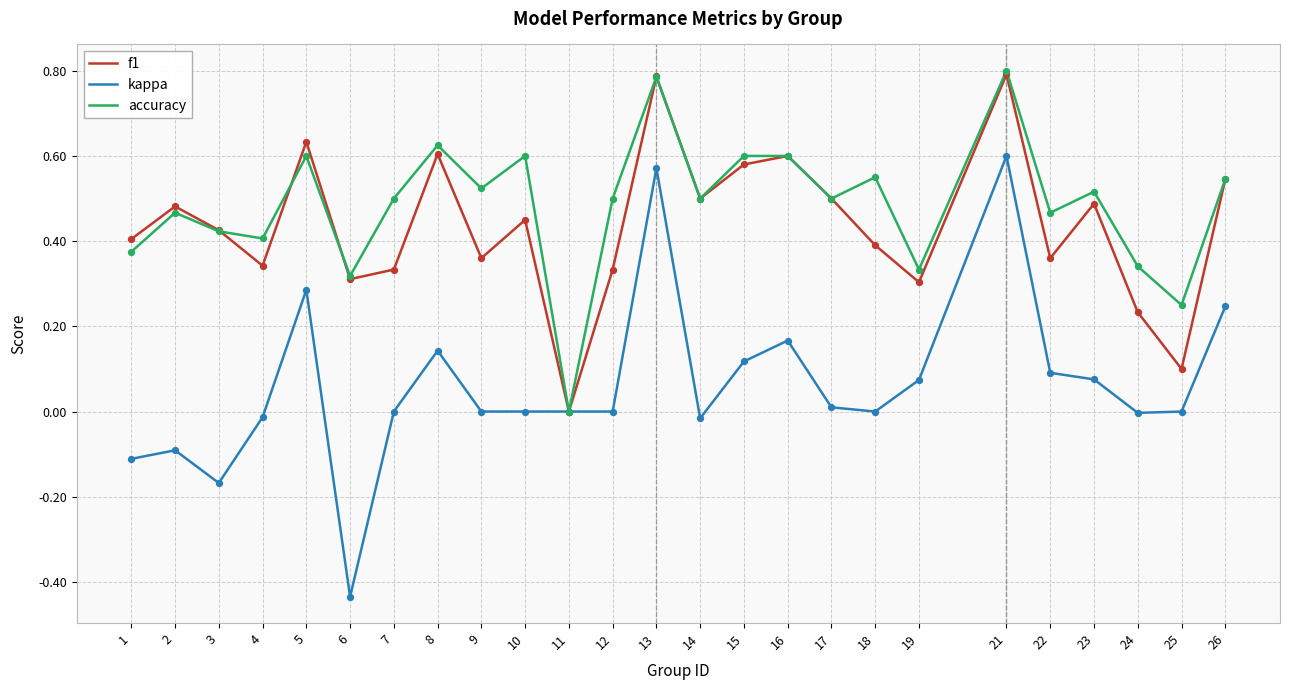

Is the value of kappa at 24 greater than the value of f1 at 18?

No